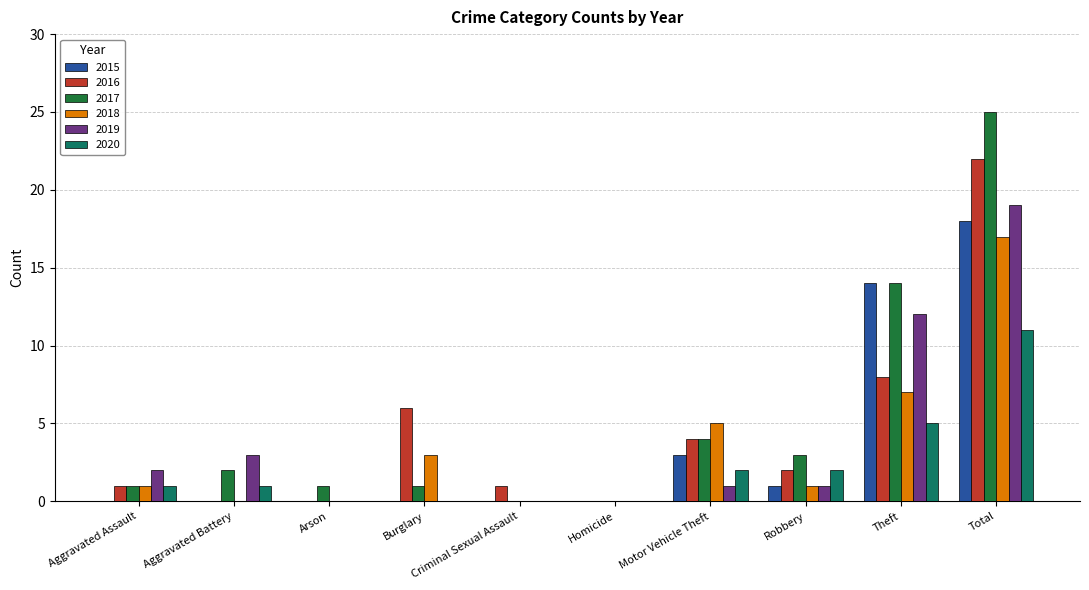

What is the sum of all 2017 values?

51